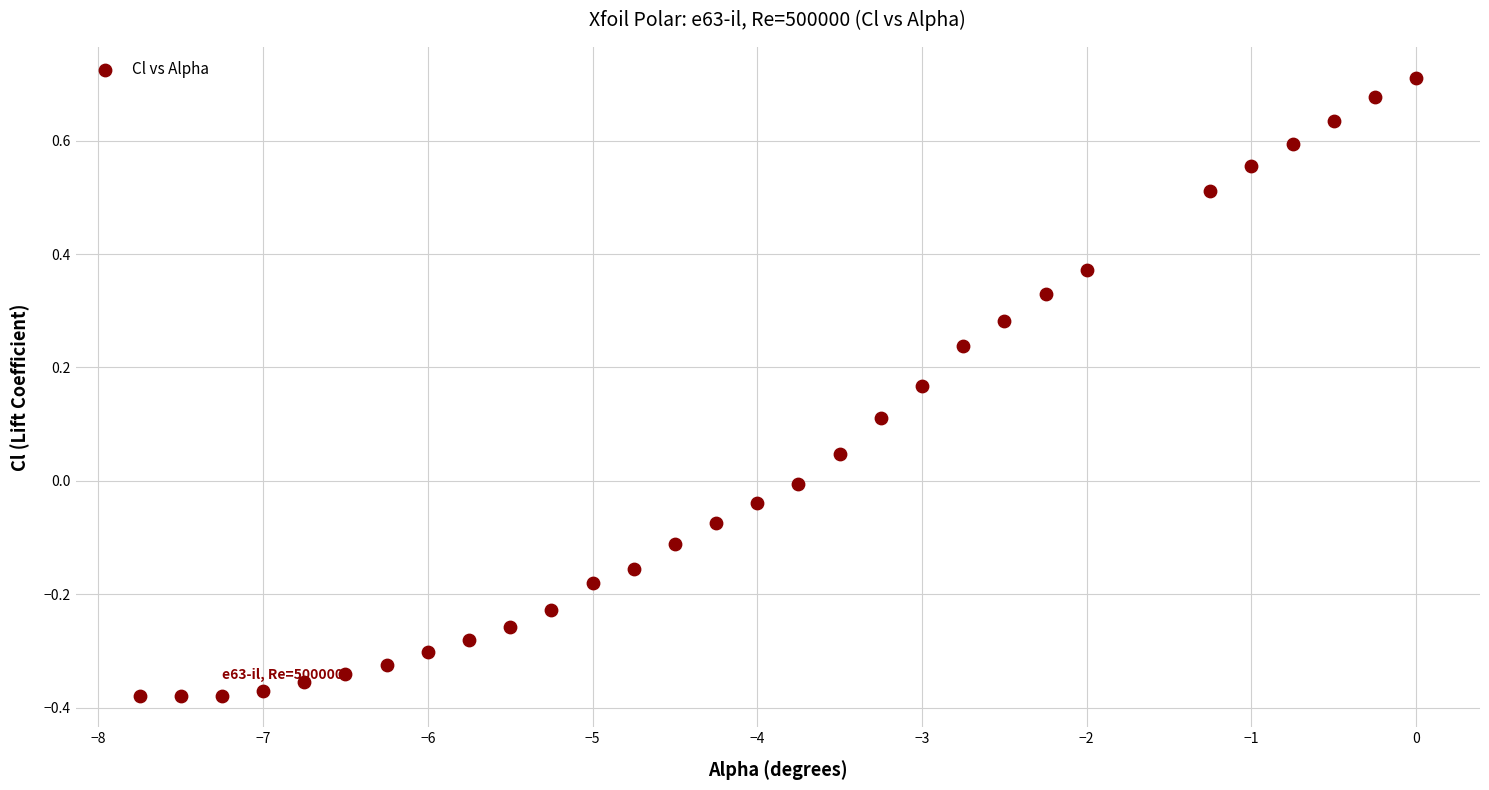

What is the range of Y values (max minus min)?

1.1